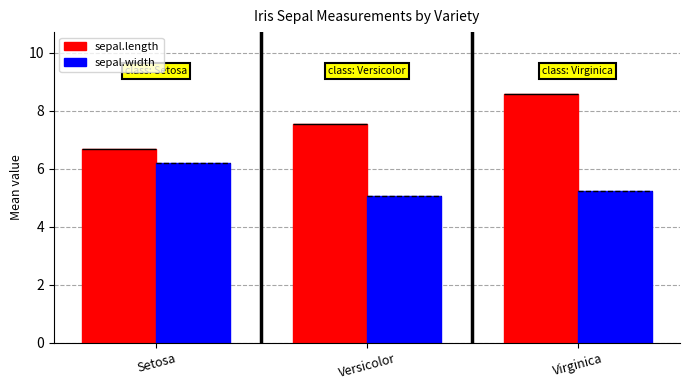

Does the chart contain stacked bars?

No